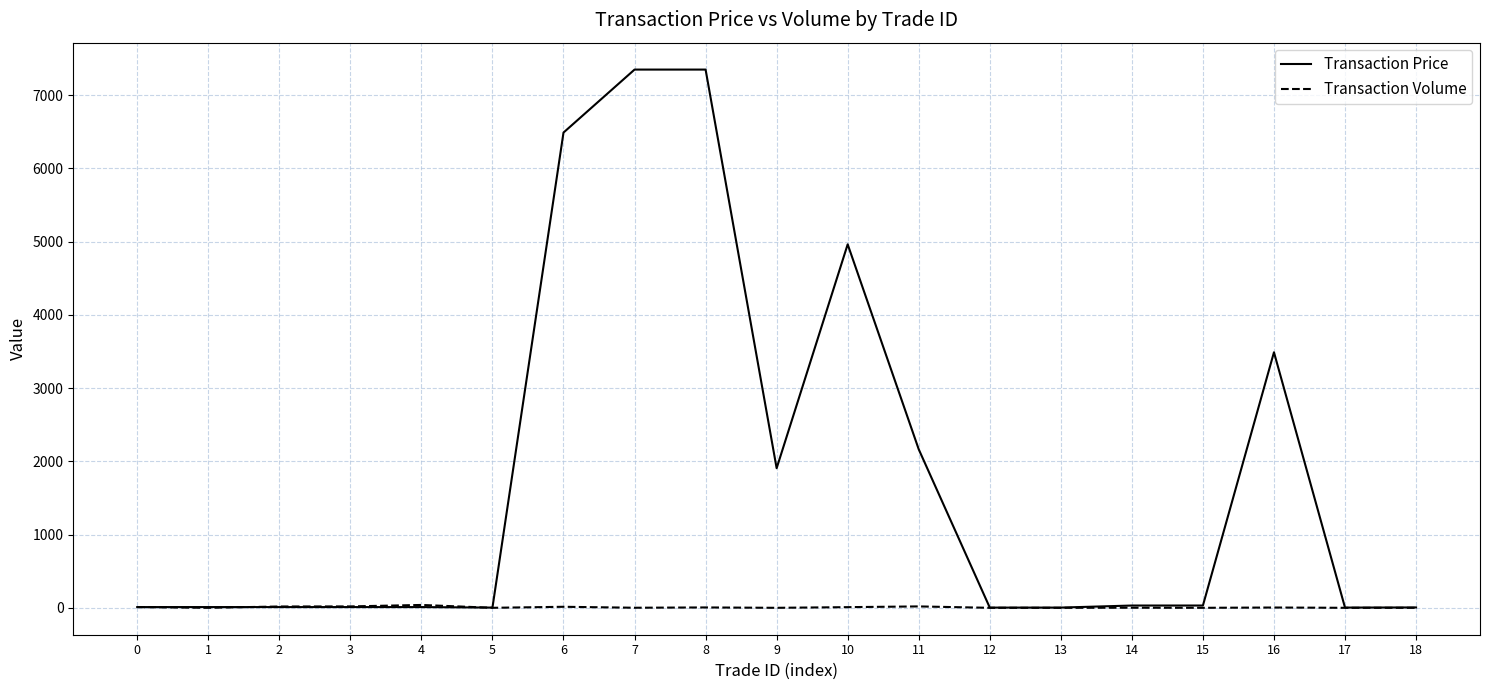

Rank the series by their average value, from highest to lowest.

Transaction Price, Transaction Volume